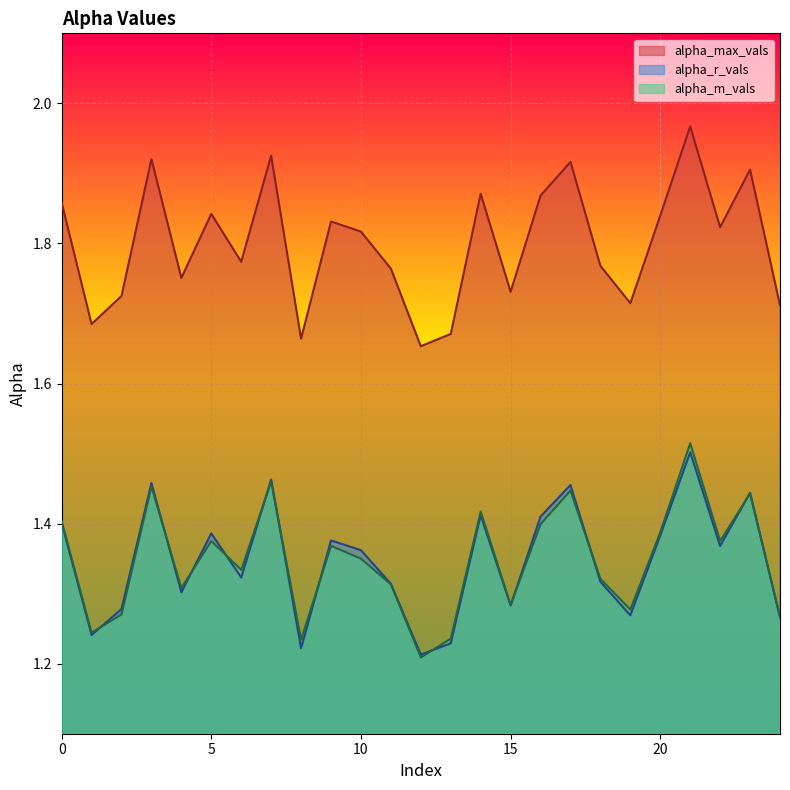

Where do alpha_m_vals and alpha_r_vals first cross each other?

1 and 2